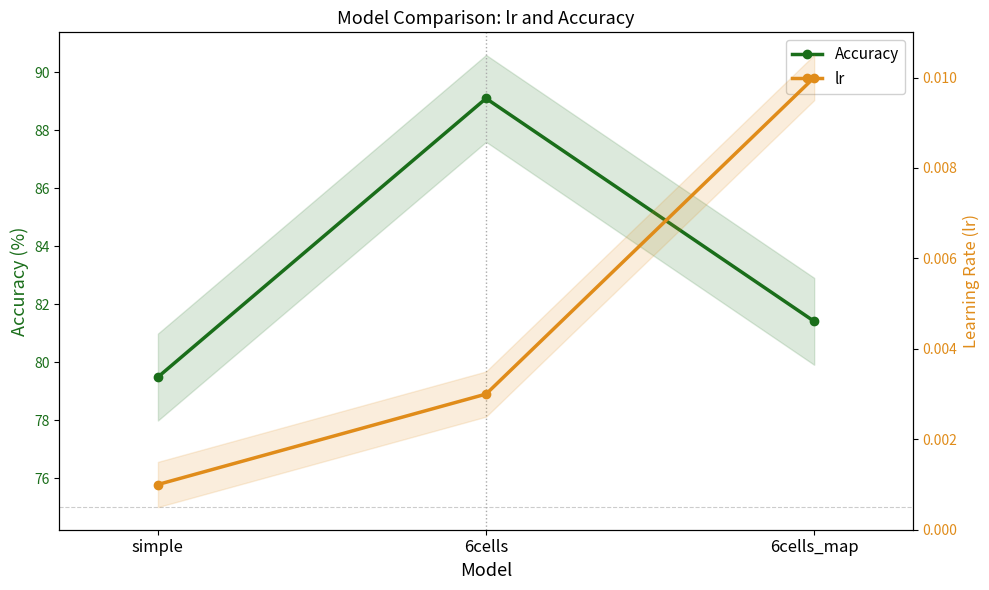

Reading left to right, list all the values displayed in this chart.

Accuracy: simple=79.5	6cells=89.1	6cells_map=81.4
lr: simple=0.0	6cells=0.0	6cells_map=0.0